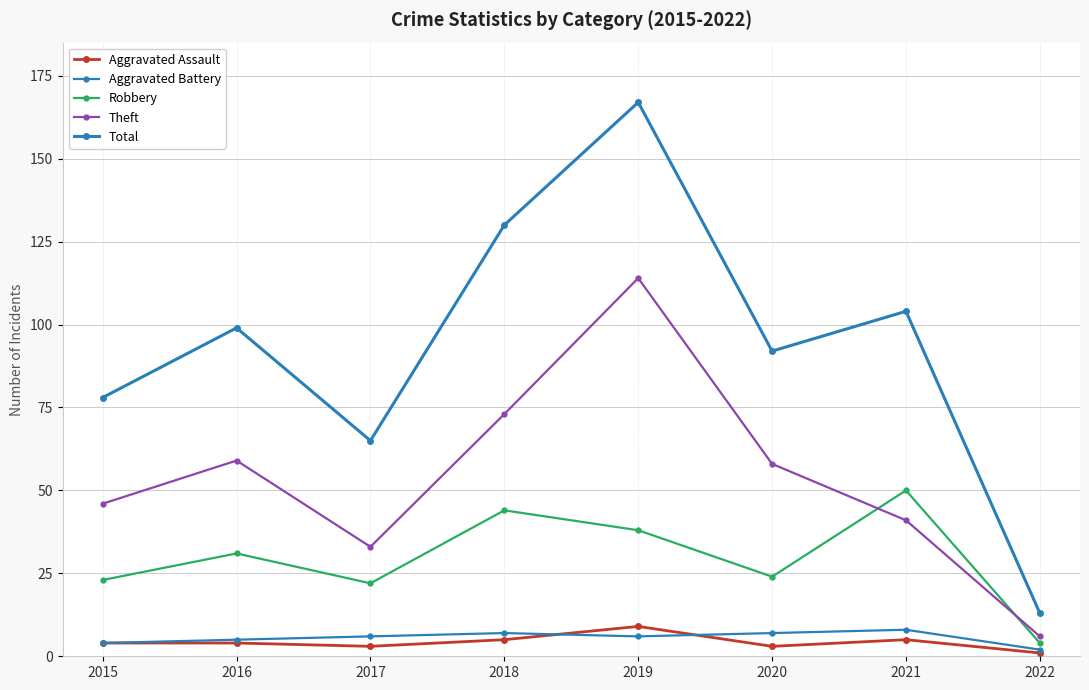

Where does the Total series first go above 99?

2018